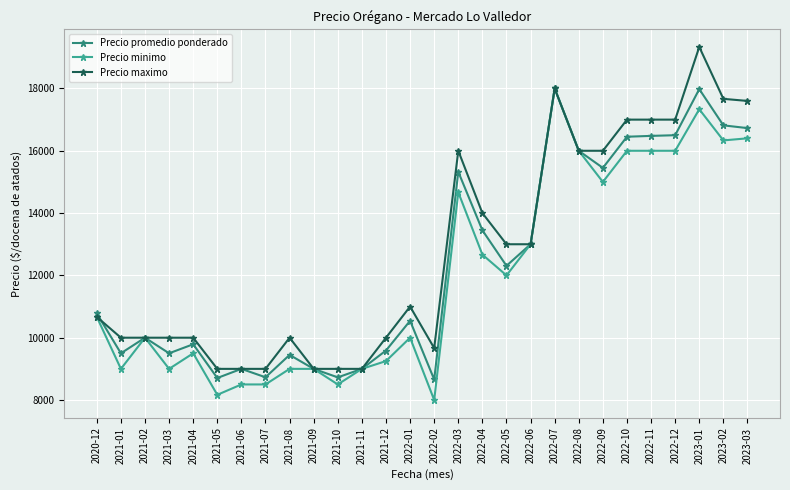

What position from the right is 2021-12?

16